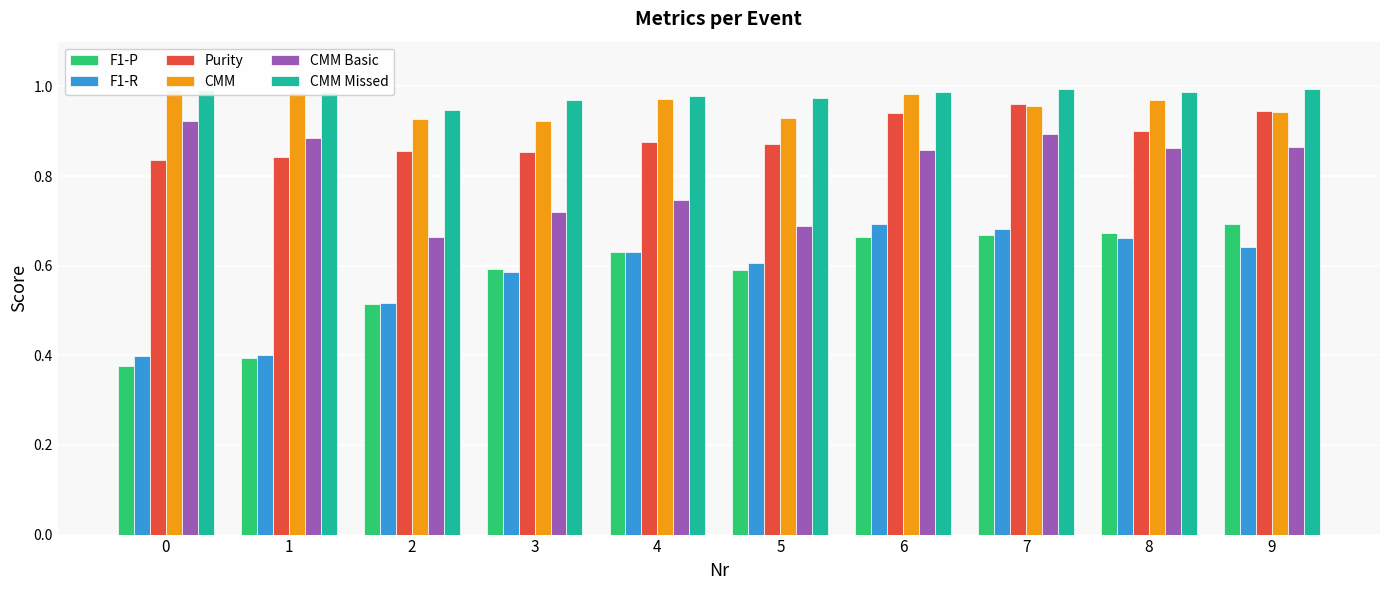

Between 8 and 1, which is larger?

8